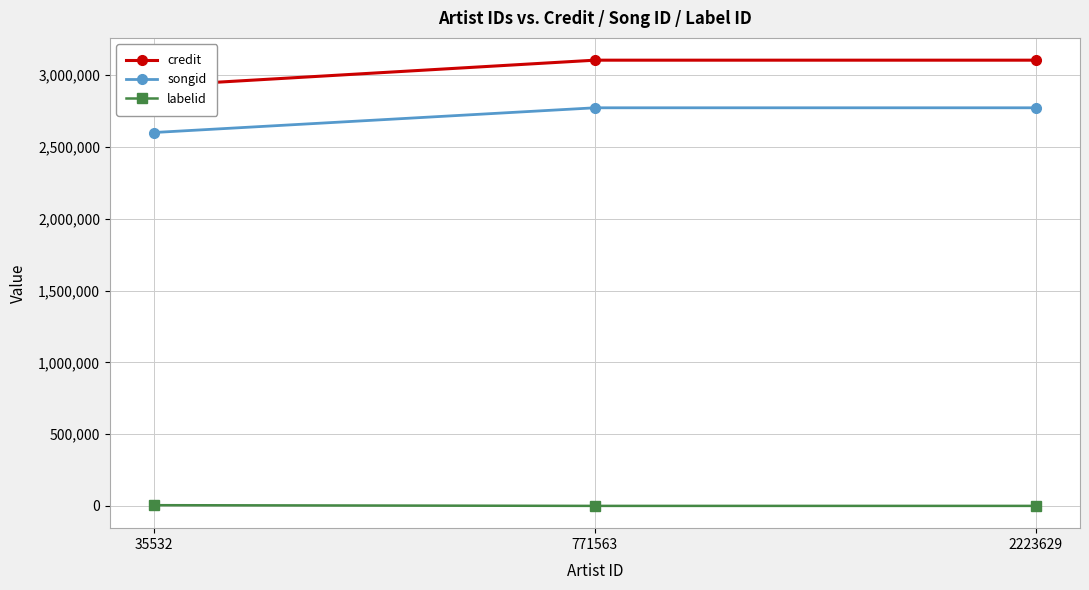

Is it true that songid equals 1018312 at 771563?

False